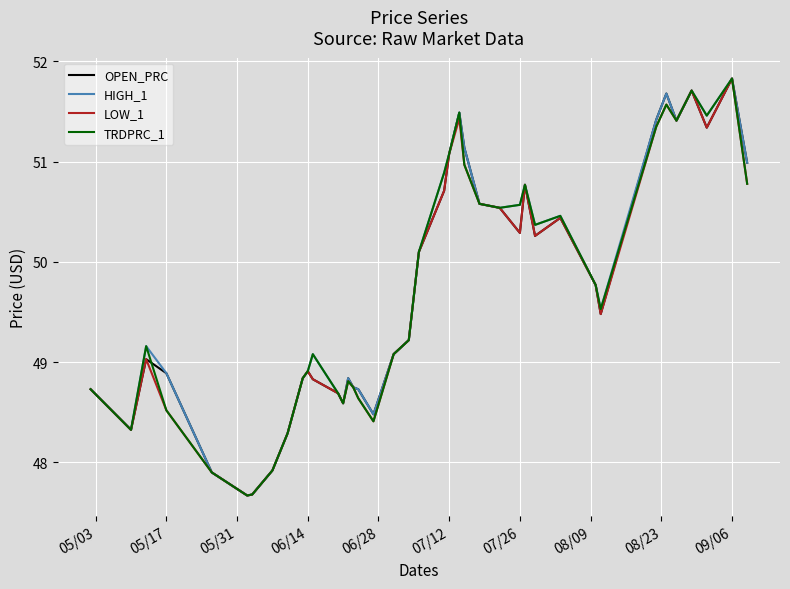

What is the greatest value displayed?

51.8